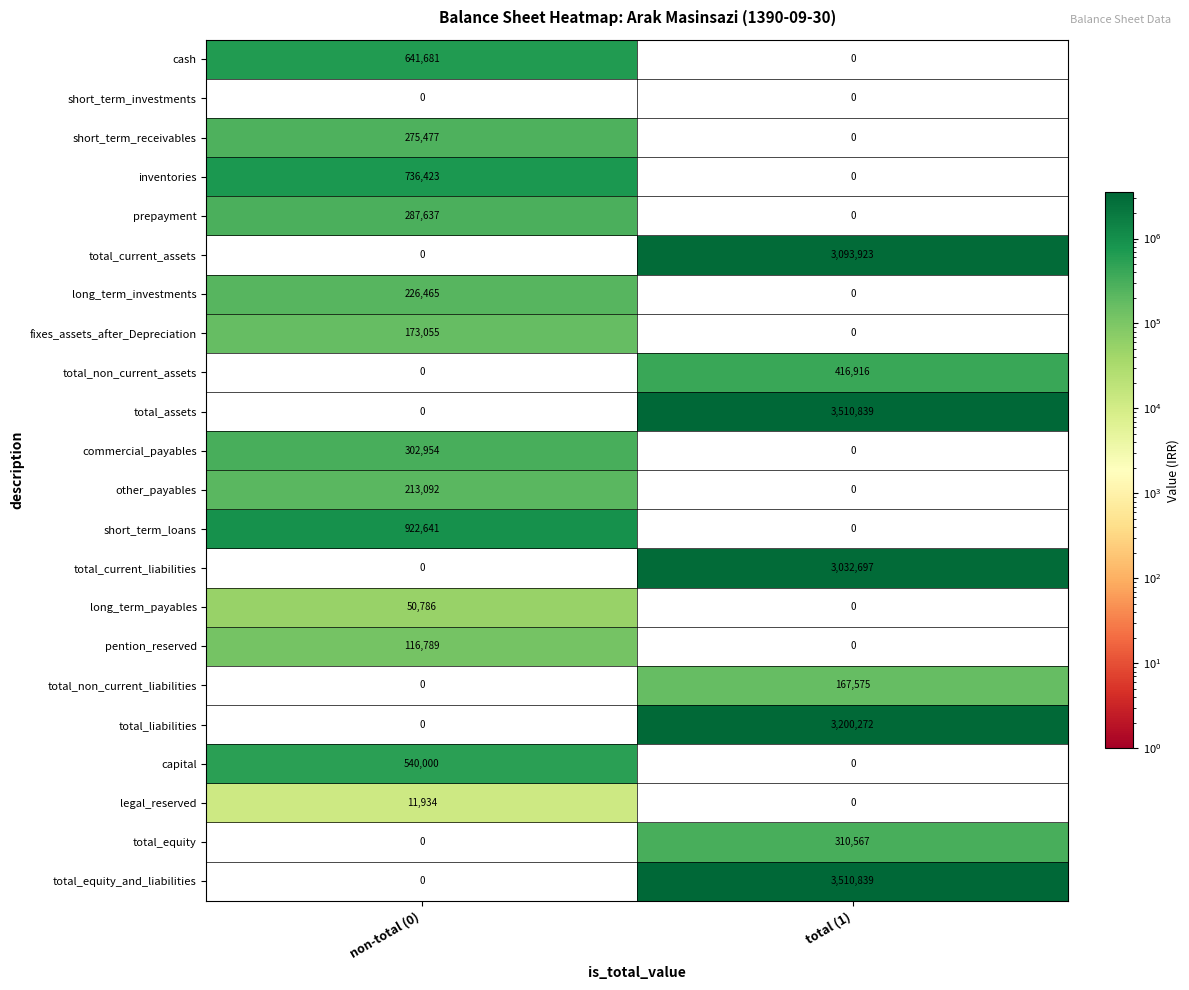

What is the total value across all series at total (1)?

17243628